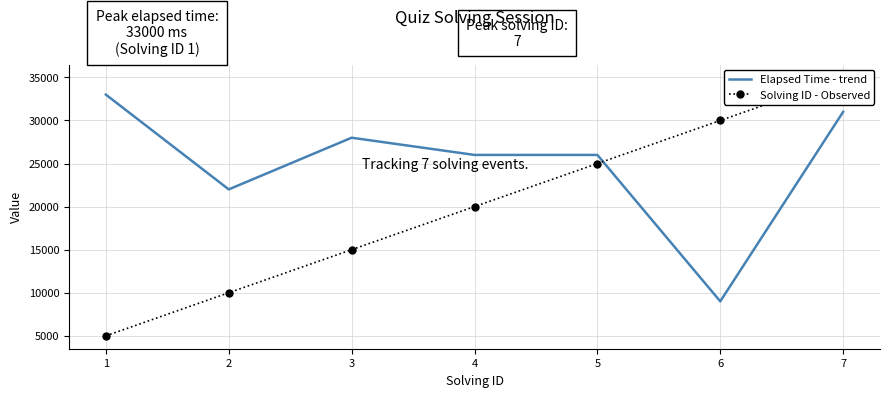

How many intersections are there between Solving ID - Observed and Elapsed Time - trend?

1